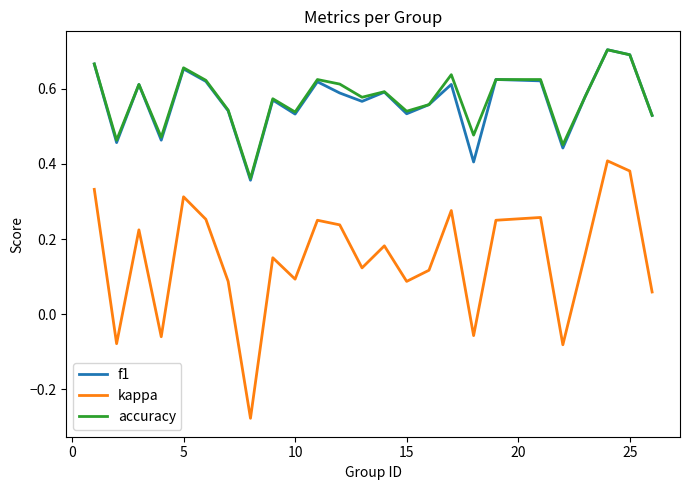

Which series has the widest spread of values?

kappa